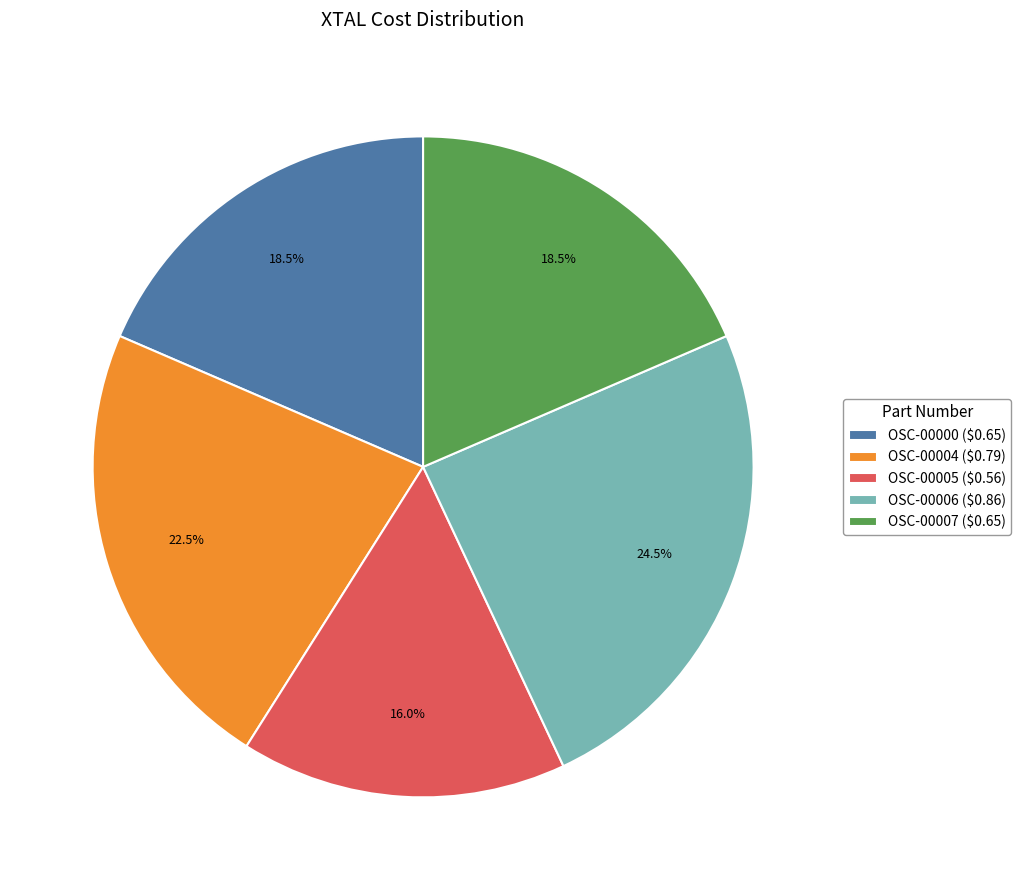

Between OSC-00005 and OSC-00006, which is larger?

OSC-00006